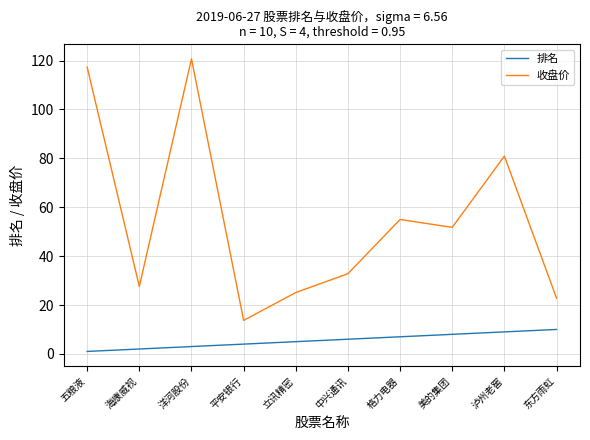

True or false: 收盘价 has more than 0 interior local peaks.

True